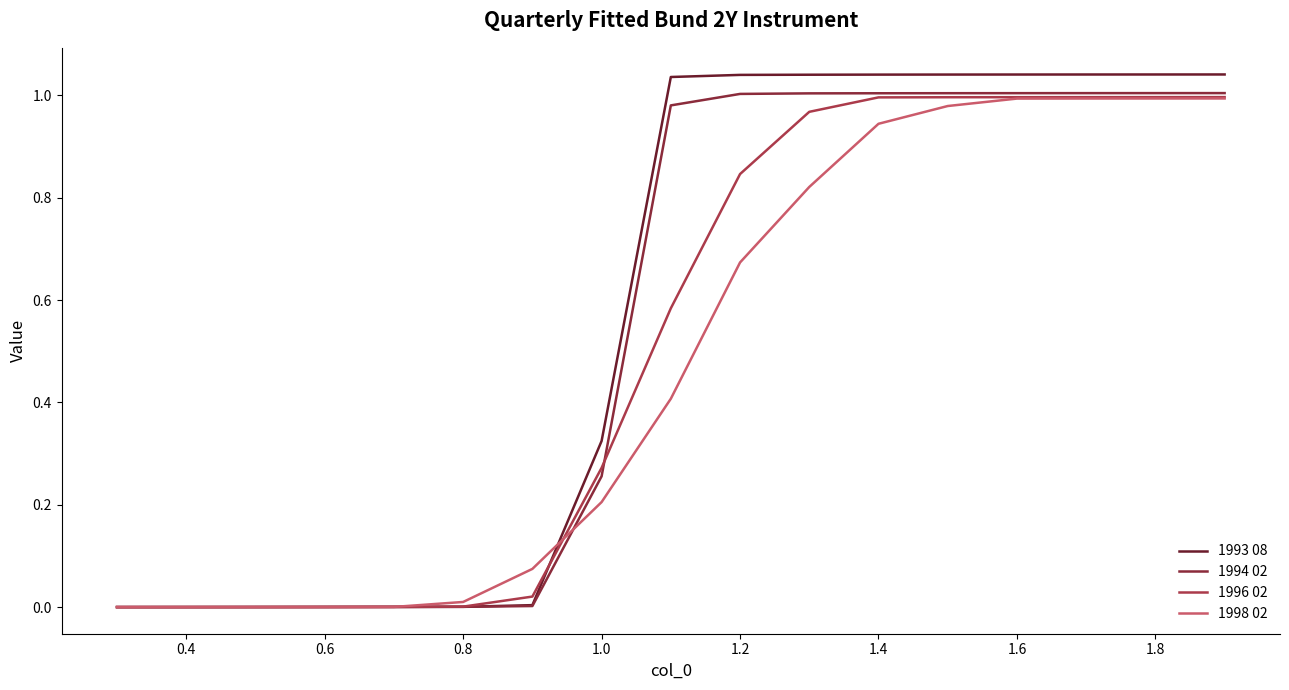

Reading right to left, what are all the values shown in this chart?

1993 08: 1.0	1.0	1.0	1.0	1.0	1.0	1.0	1.0	1.0	0.3	0.0	0.0	0.0	0.0	0.0	0.0	0.0
1994 02: 1.0	1.0	1.0	1.0	1.0	1.0	1.0	1.0	1.0	0.3	0.0	0.0	0.0	0.0	0.0	0.0	0.0
1996 02: 1.0	1.0	1.0	1.0	1.0	1.0	1.0	0.8	0.6	0.3	0.0	0.0	0.0	0.0	0.0	0.0	0.0
1998 02: 1.0	1.0	1.0	1.0	1.0	0.9	0.8	0.7	0.4	0.2	0.1	0.0	0.0	0.0	0.0	0.0	0.0